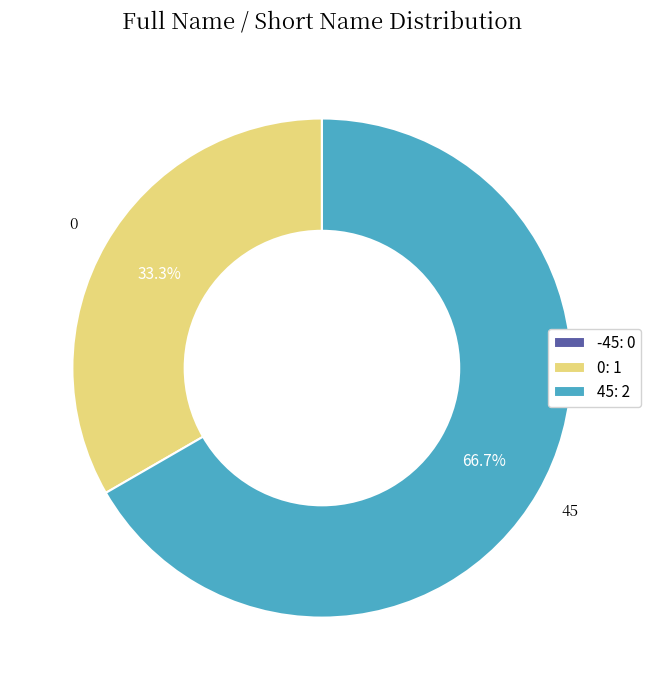

What percentage is the 45 slice, to the nearest percent?

67%